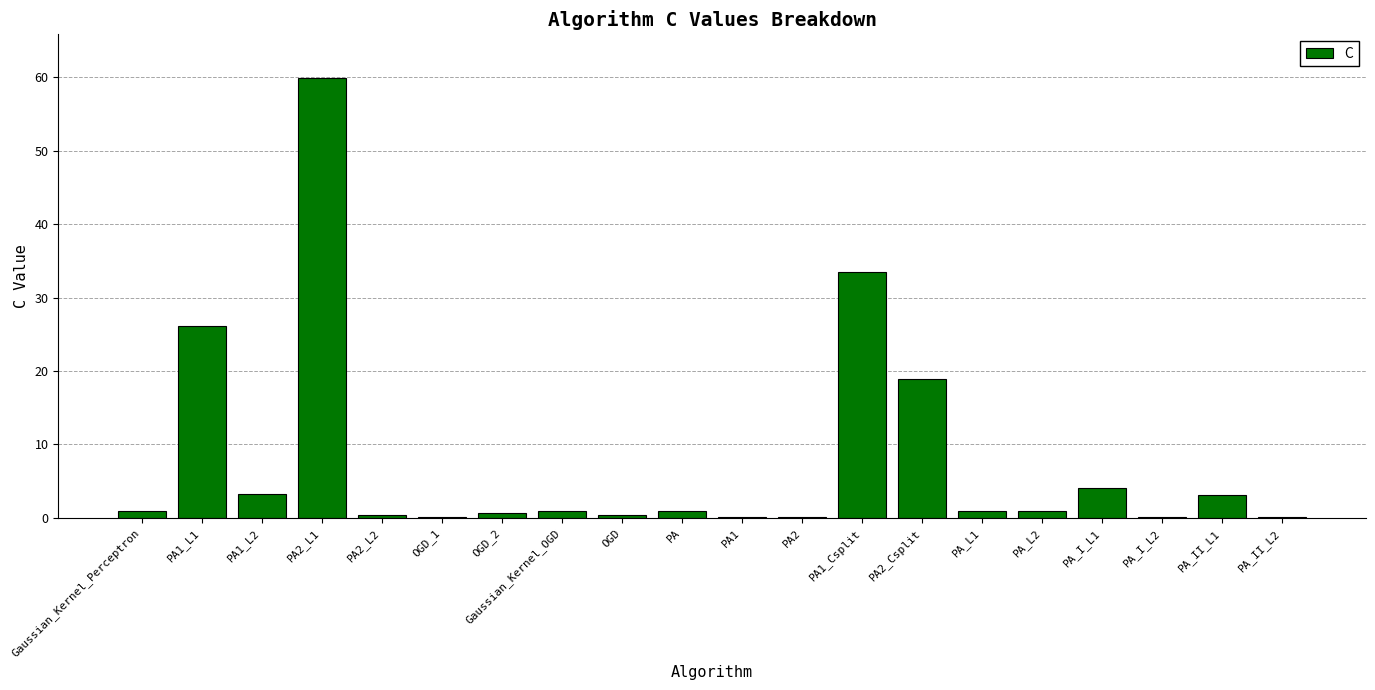

What is the sum of the values at PA2_Csplit and PA_L1?

20.0